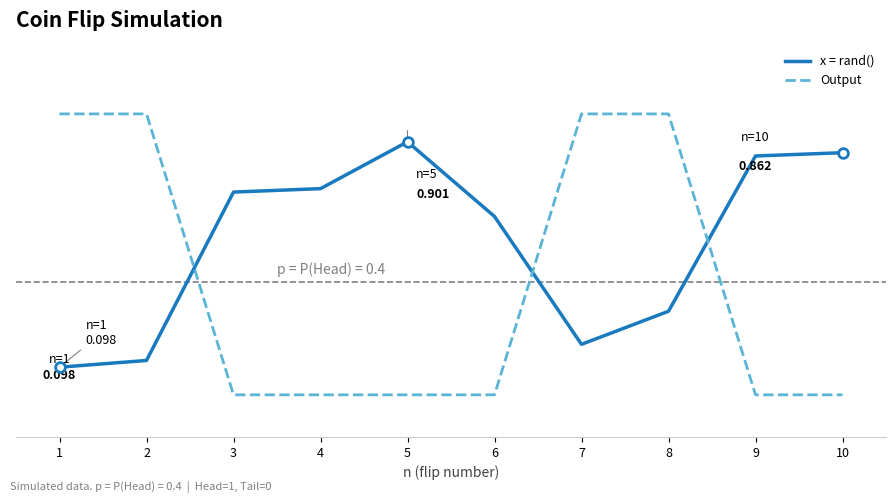

Does the chart display data point markers on the line(s)?

No